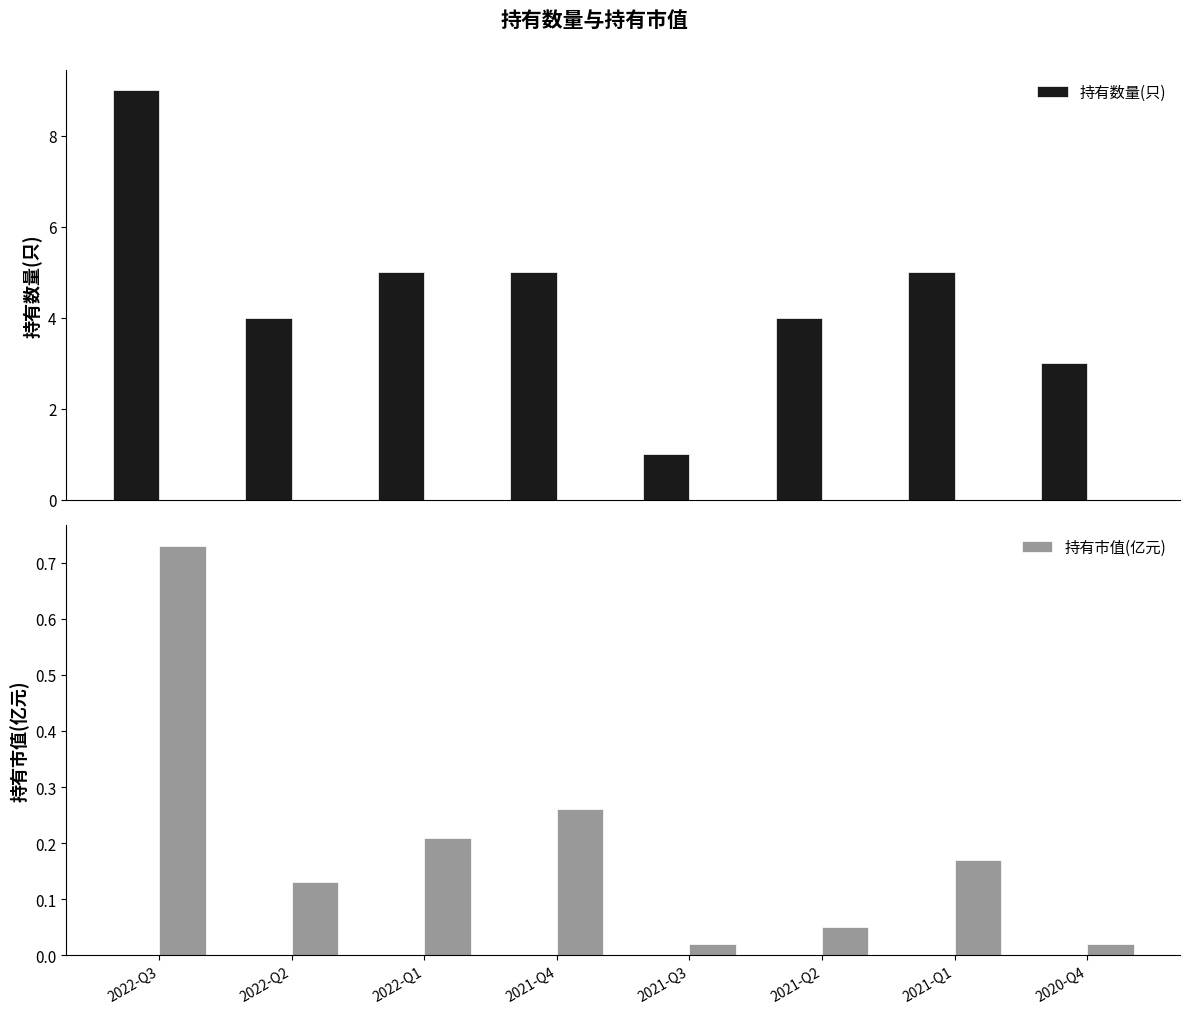

At how many categories does at least one series exceed 1?

7